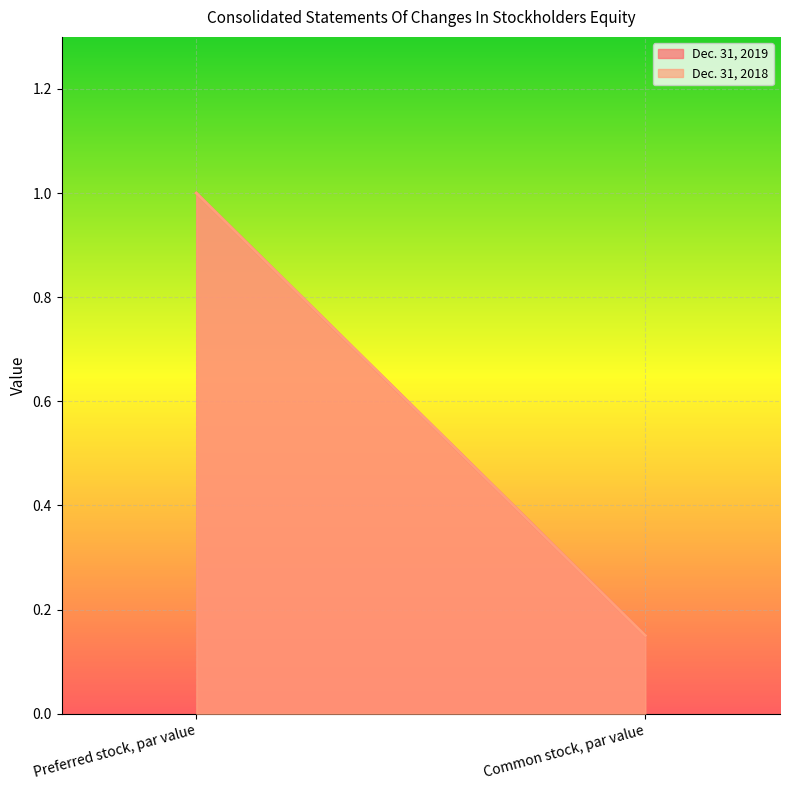

Reading right to left, what are all the values shown in this chart?

Dec. 31, 2019: 0.1	1.0
Dec. 31, 2018: 0.1	1.0